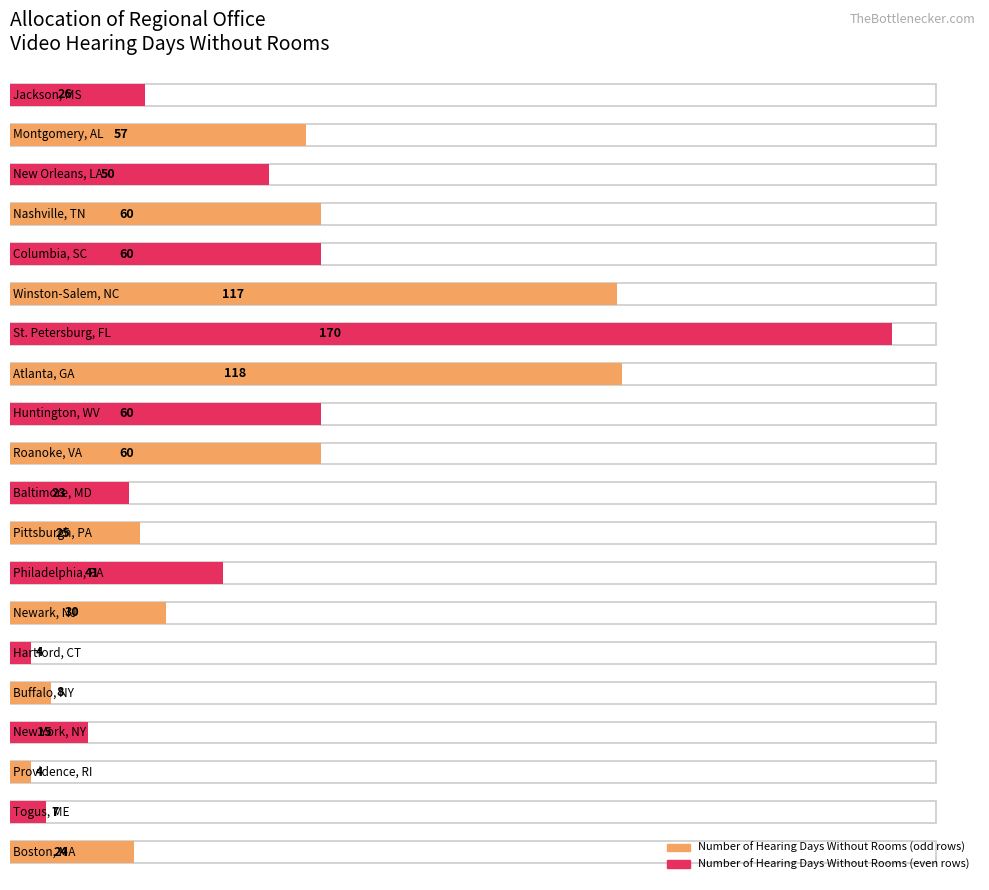

What is the sum of the values at Boston, MA and Buffalo, NY?

32